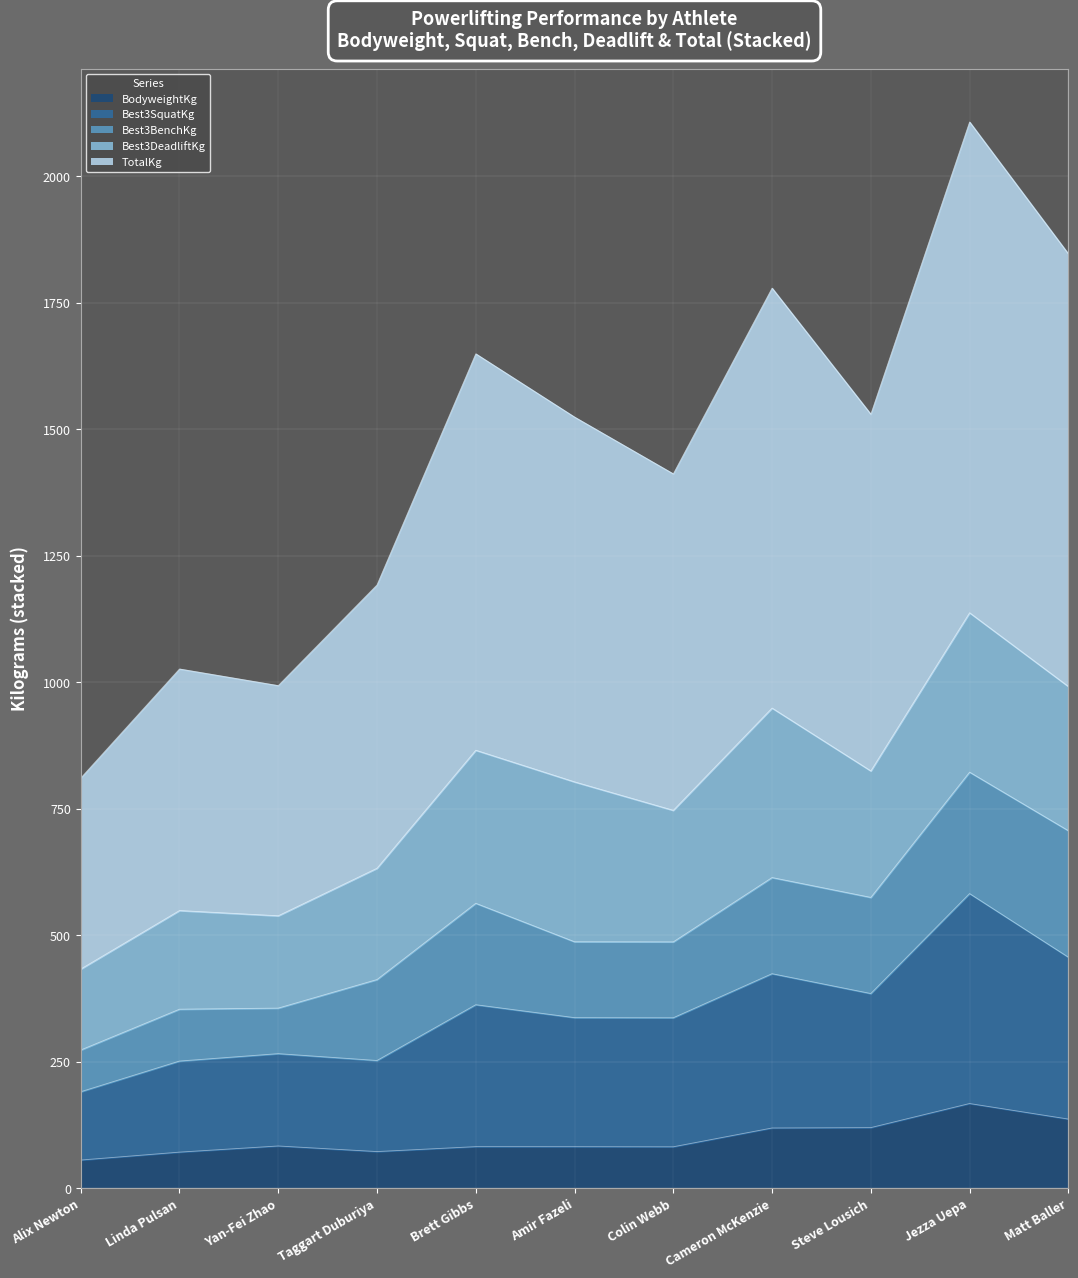

What is the difference between the Best3SquatKg values at Yan-Fei Zhao and Colin Webb?

70.9